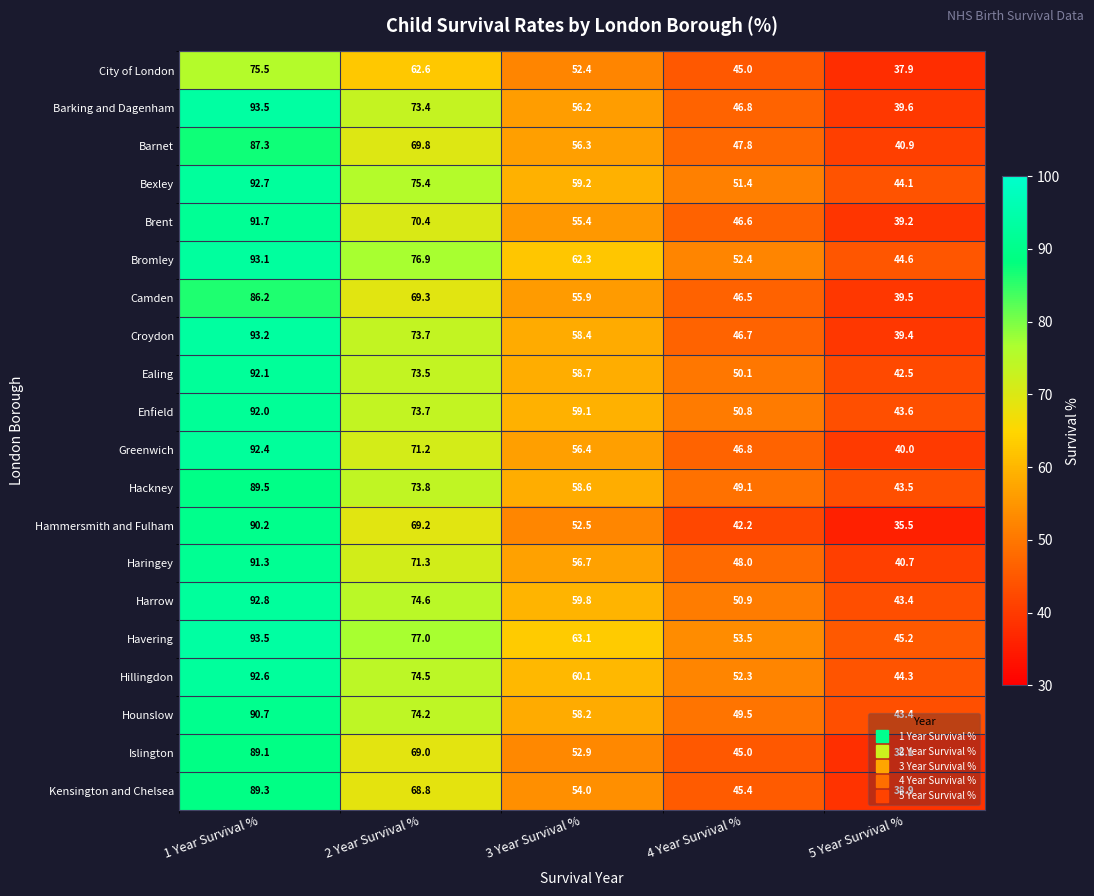

Which series has the largest range (max minus min)?

Hammersmith and Fulham